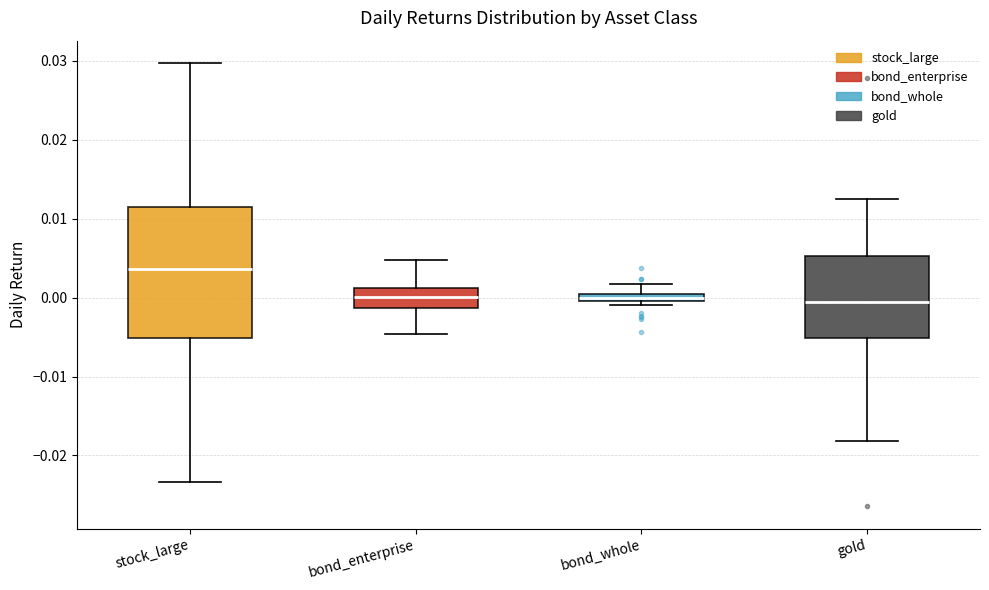

Where does the upper whisker of the box for stock_large end on the y-axis? The values are not printed on the chart, so give them approximately, as read against the axis.

0.030